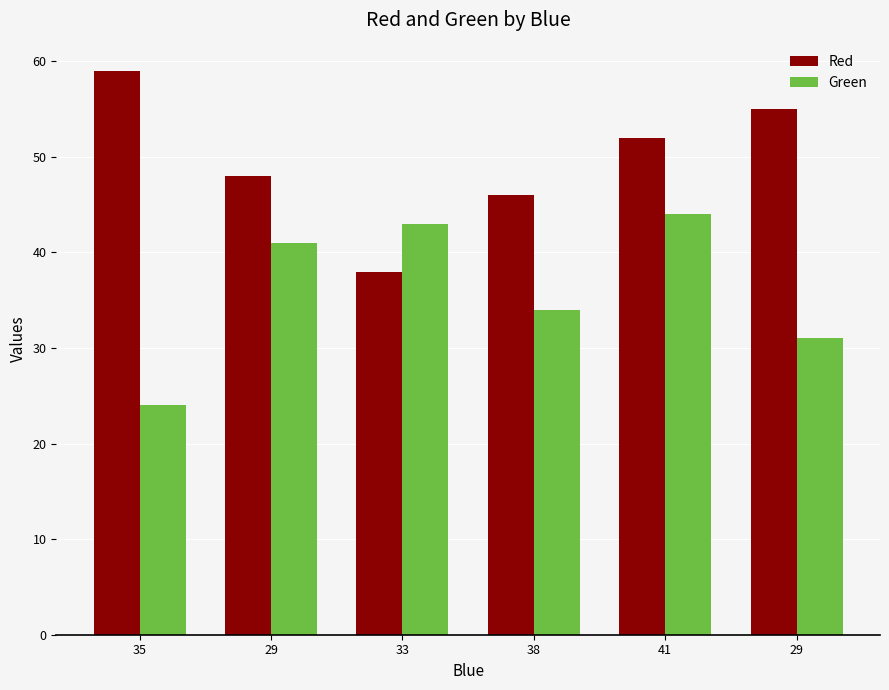

How many series are shown in this chart?

2